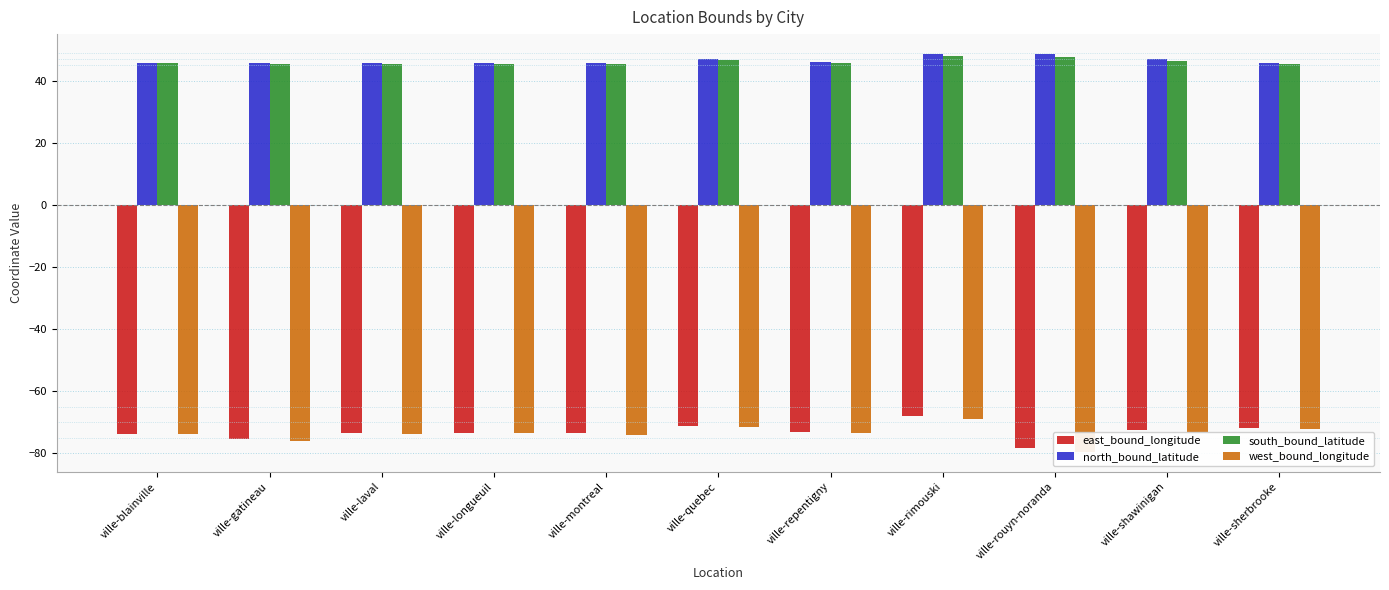

What is the label of the 11th bar from the left?

ville-sherbrooke